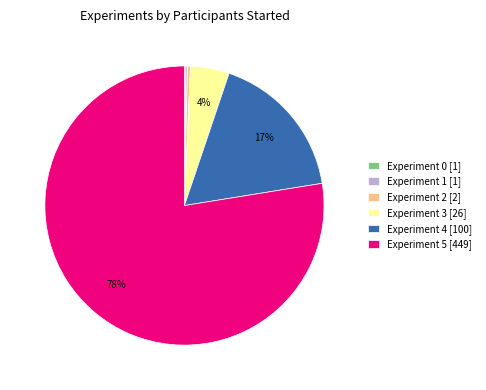

To the nearest percent, what is the average slice percentage?

17%